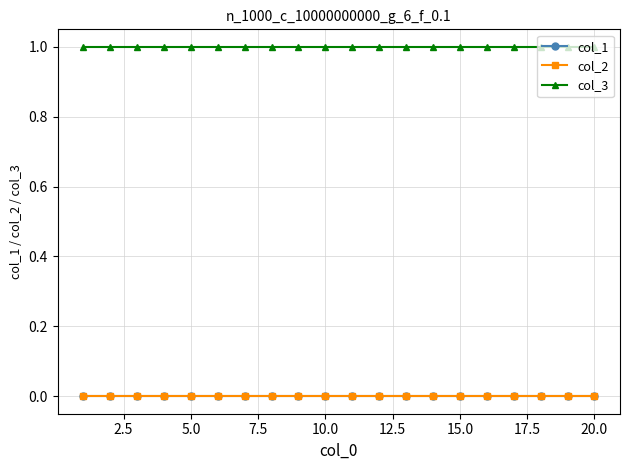

True or false: col_3 and col_1 cross at least once.

False